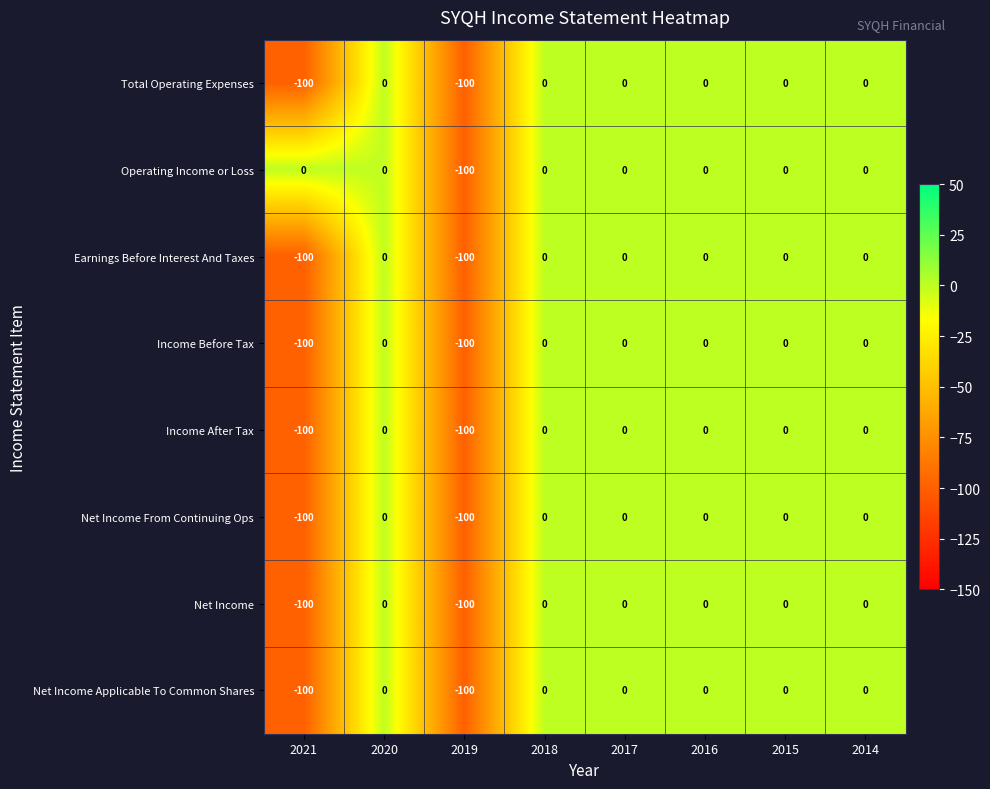

Which series has the largest total across all categories?

Operating Income or Loss